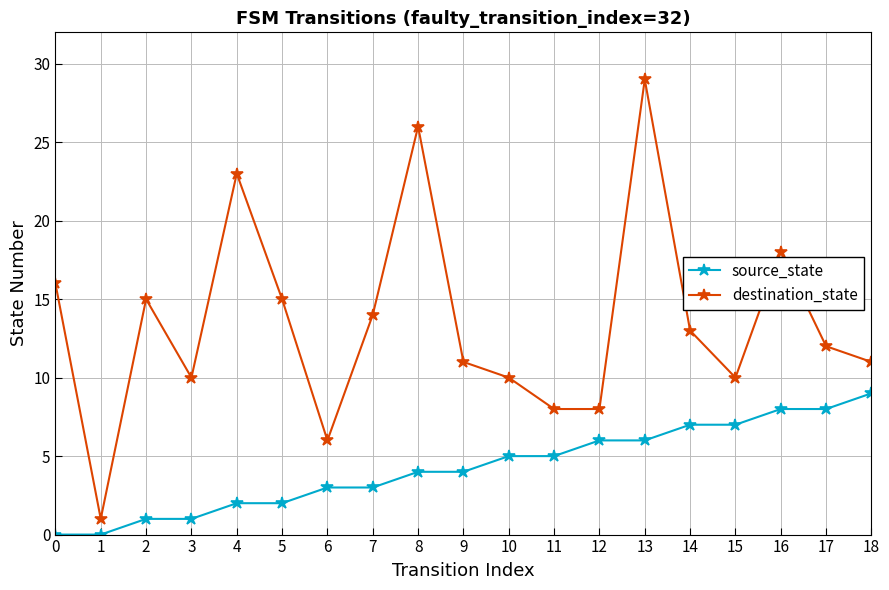

At which category does destination_state reach its first local valley?

1